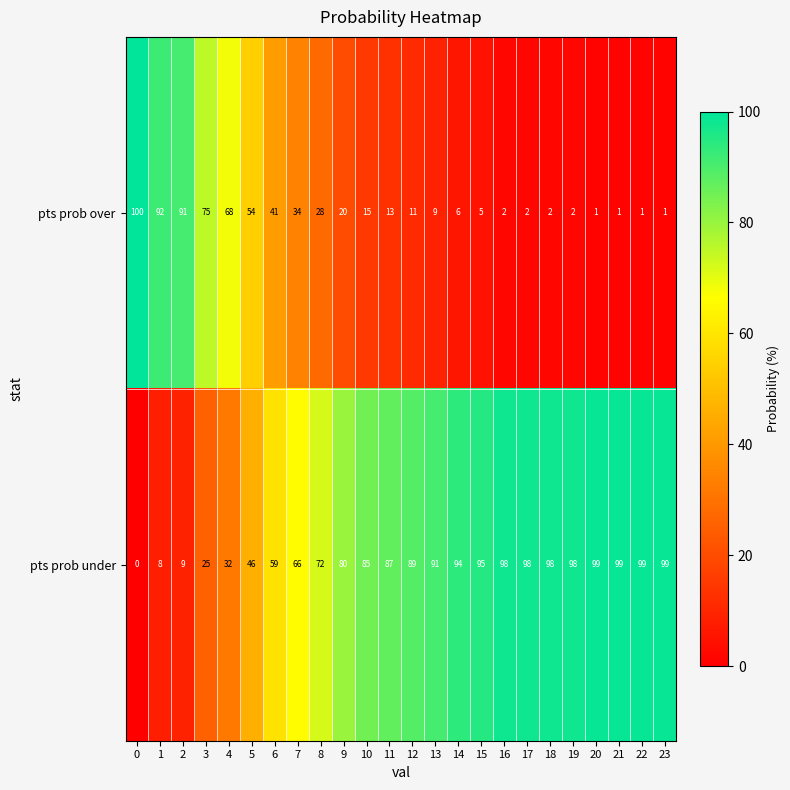

The value of pts prob under at 3 is 7. True or false?

False